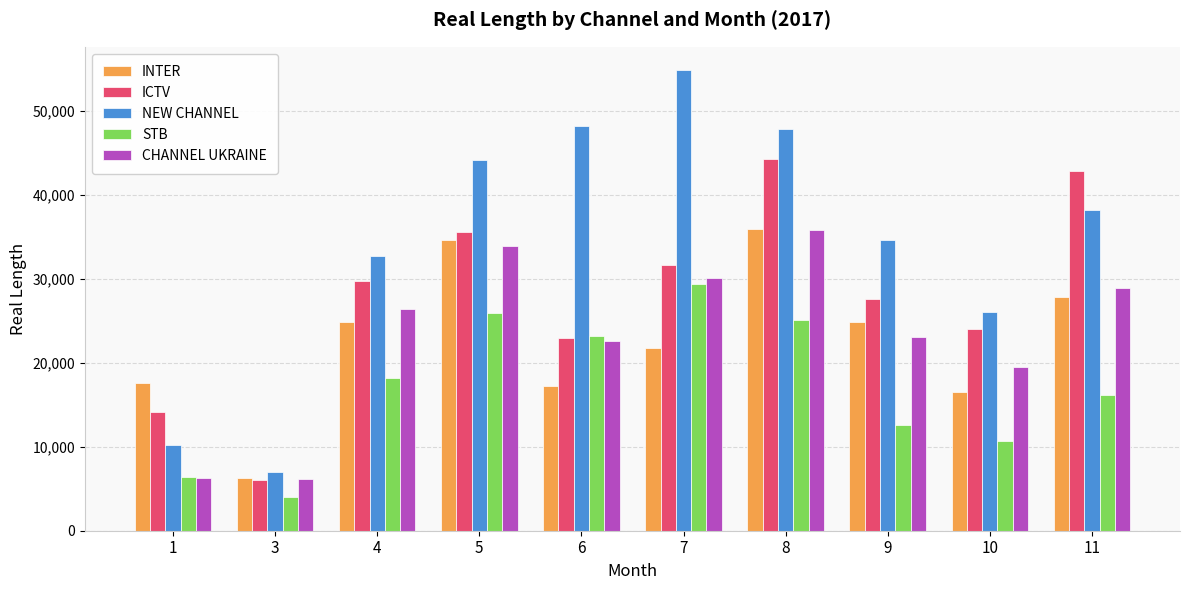

What are all the series names shown in the legend?

INTER, ICTV, NEW CHANNEL, STB, CHANNEL UKRAINE